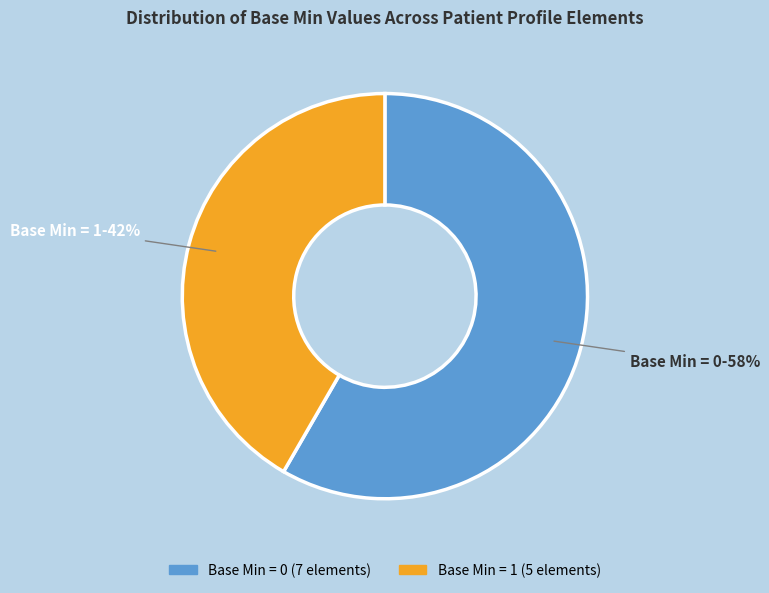

How many slices are in this pie chart?

2